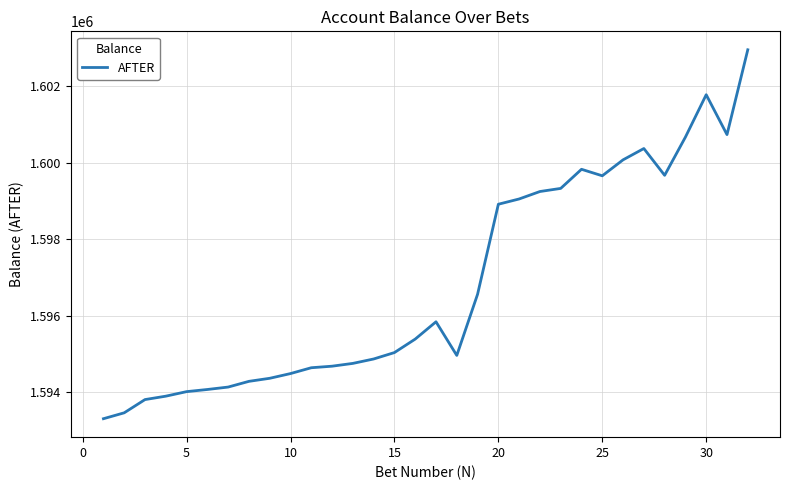

What is the smallest value displayed?

1593302.0